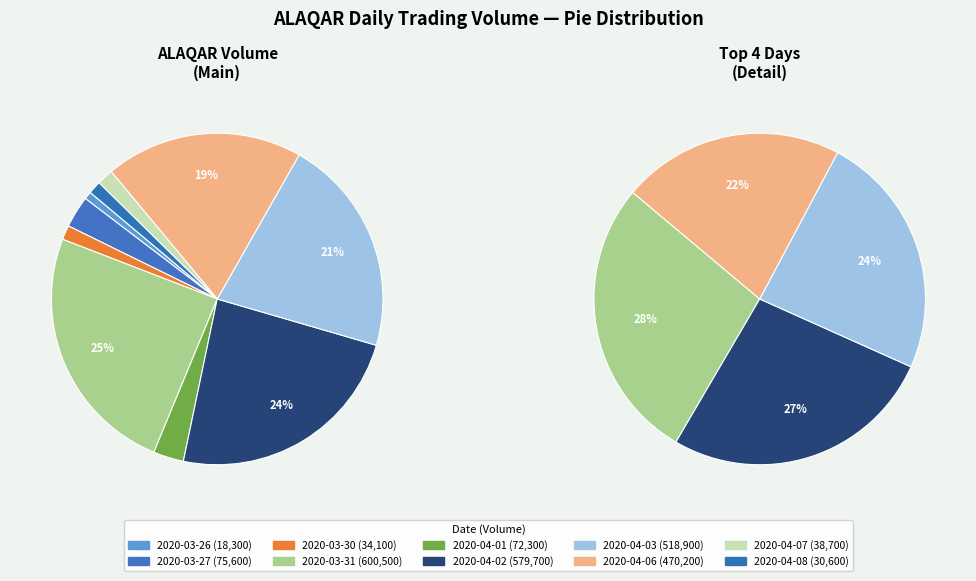

Rank the categories by value from highest to lowest.

2020-03-31, 2020-04-02, 2020-04-03, 2020-04-06, 2020-03-27, 2020-04-01, 2020-04-07, 2020-03-30, 2020-04-08, 2020-03-26